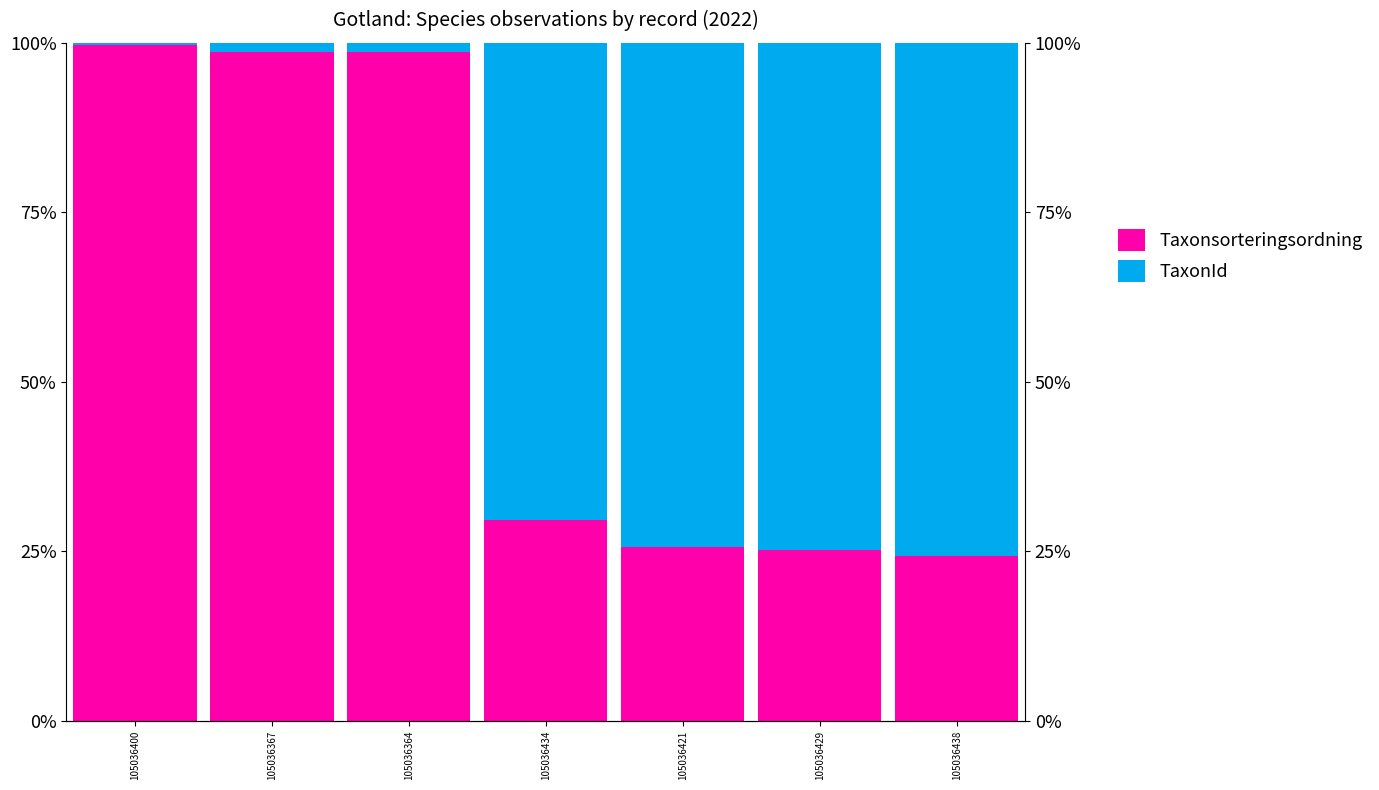

Which category has the highest value in the TaxonId series?

105036438